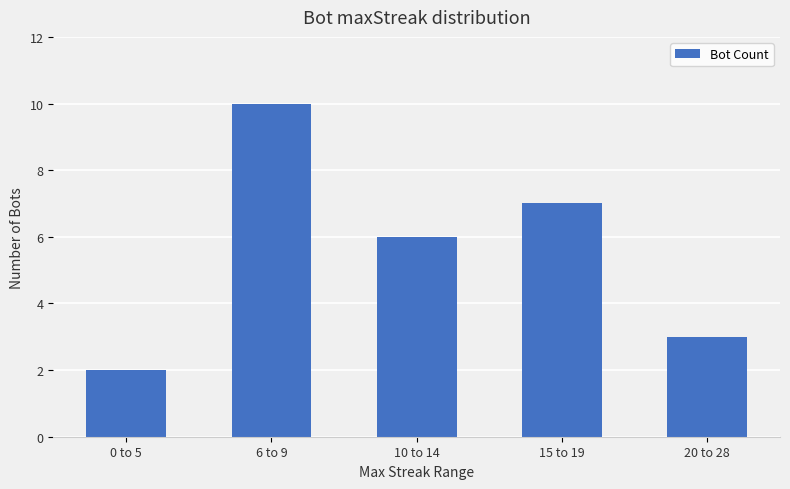

At which category does the chart reach its peak across all series?

6 to 9